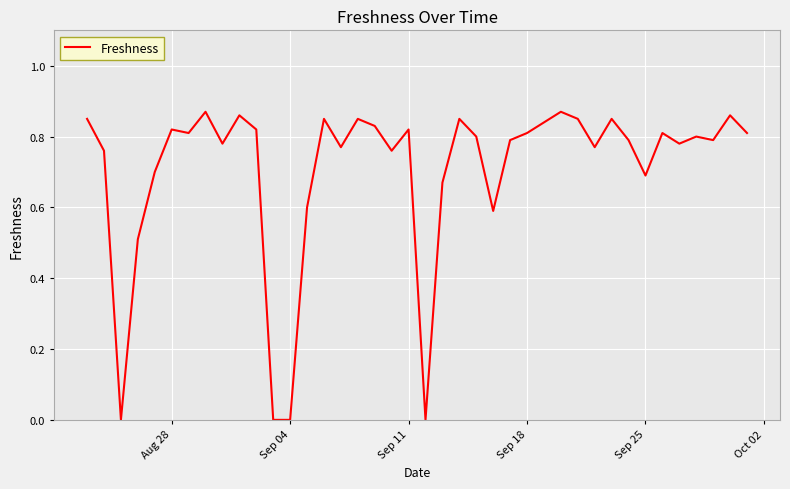

Reading right to left, what are all the values shown in this chart?

0.8	0.9	0.8	0.8	0.8	0.8	0.7	0.8	0.8	0.8	0.8	0.9	0.8	0.8	0.8	0.6	0.8	0.8	0.7	0.0	0.8	0.8	0.8	0.8	0.8	0.8	0.6	0.0	0.0	0.8	0.9	0.8	0.9	0.8	0.8	0.7	0.5	0.0	0.8	0.8